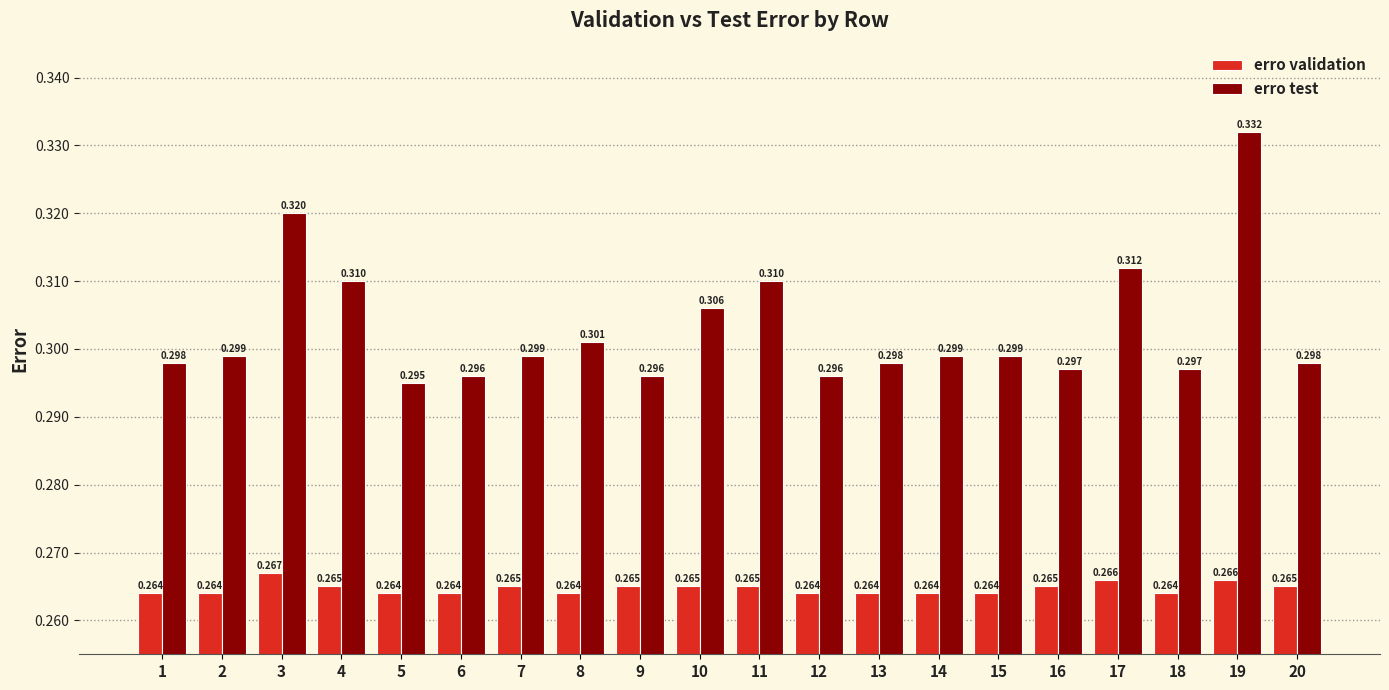

How many series are shown in this chart?

2